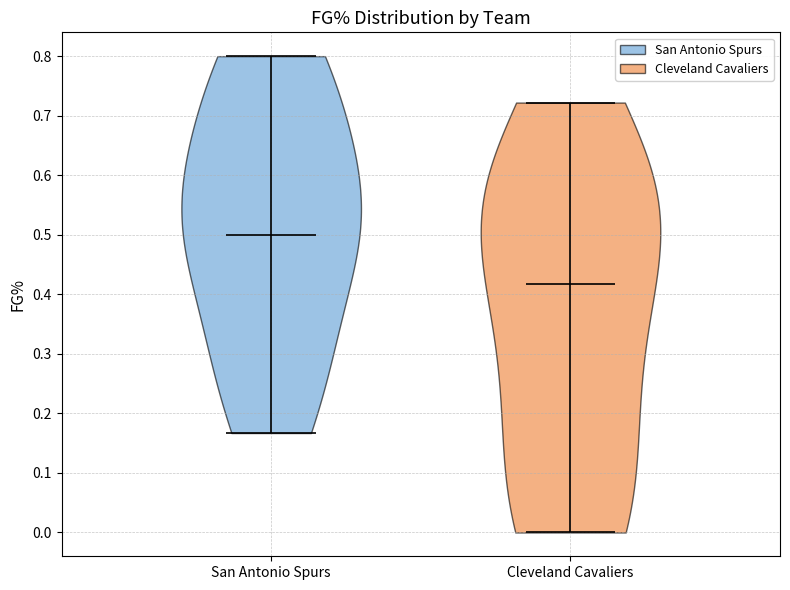

Reading left to right, read every violin against the y-axis: where its median line is, and the lowest and highest points it reaches. The values are not printed on the chart, so give them approximately, as read against the axis.

San Antonio Spurs: median line 0.50, lowest point 0.17, highest point 0.80
Cleveland Cavaliers: median line 0.42, lowest point 0.00, highest point 0.72